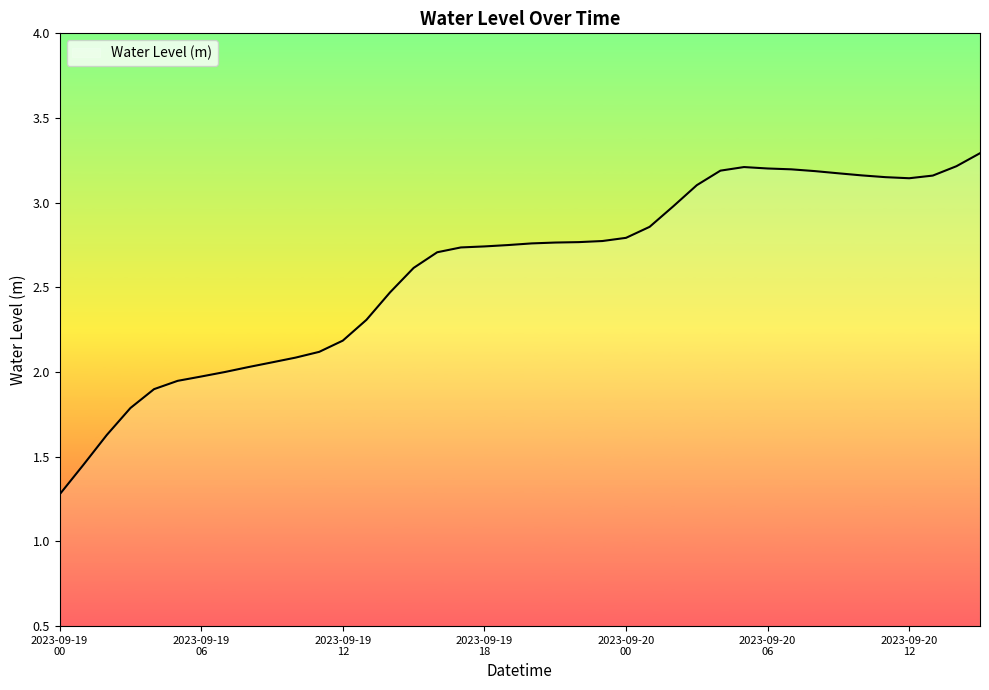

What is the difference between the maximum and minimum values?

2.0